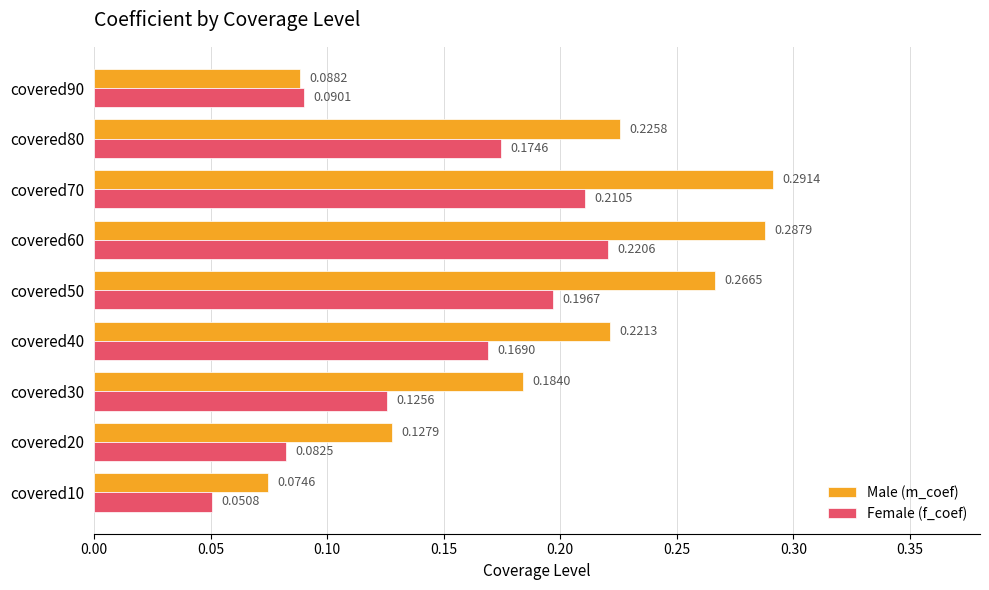

What is the sum of all Male (m_coef) values?

1.8